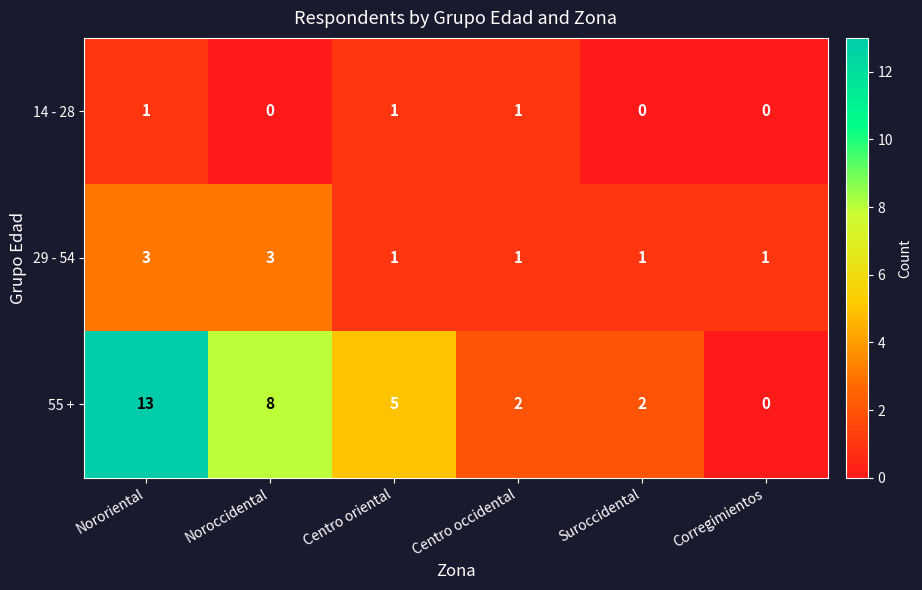

What is the total value across all series at Corregimientos?

1